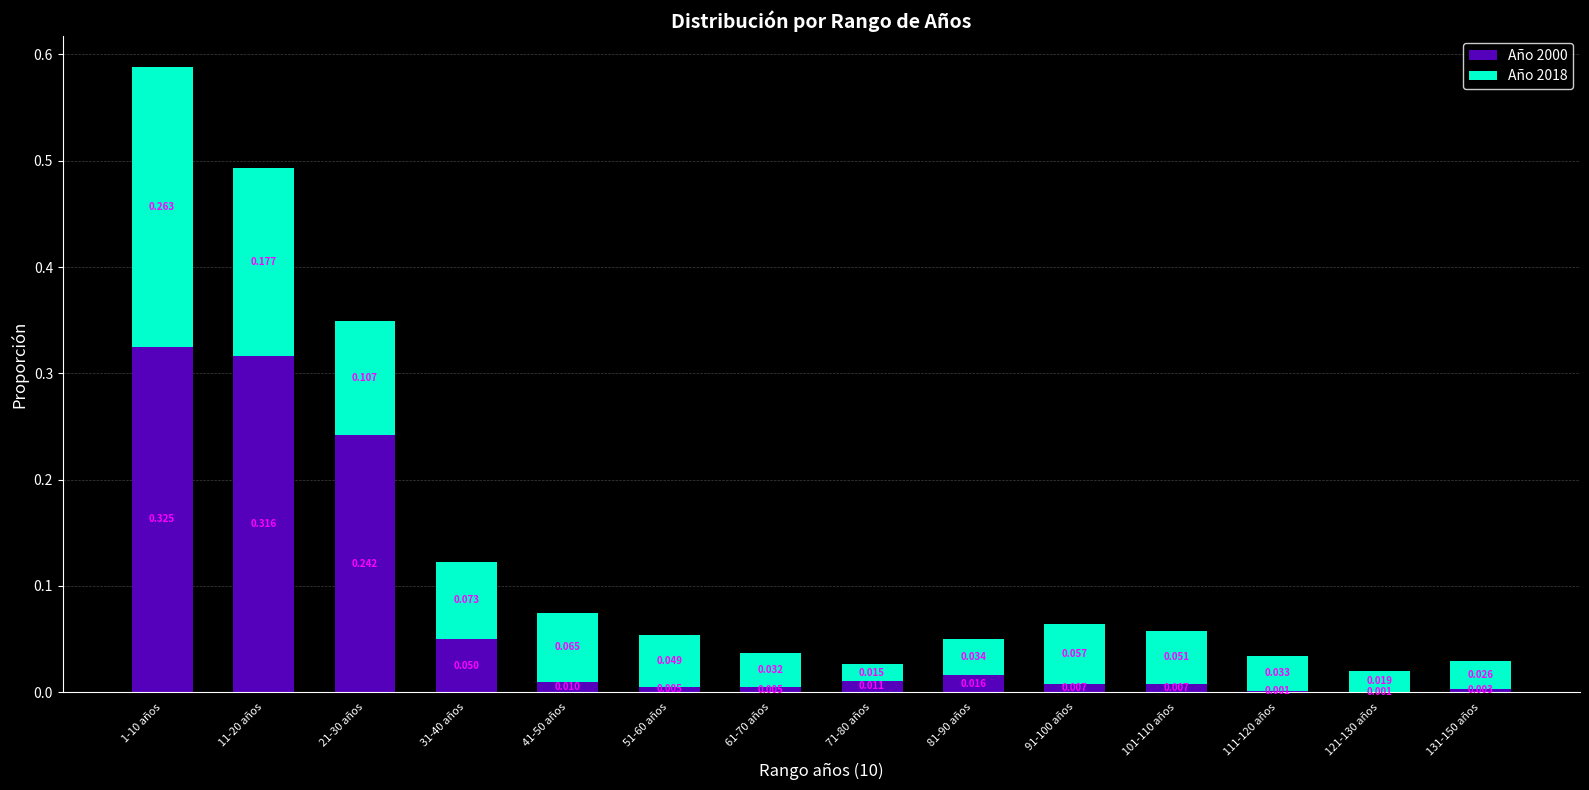

What are all the series names shown in the legend?

Año 2000, Año 2018